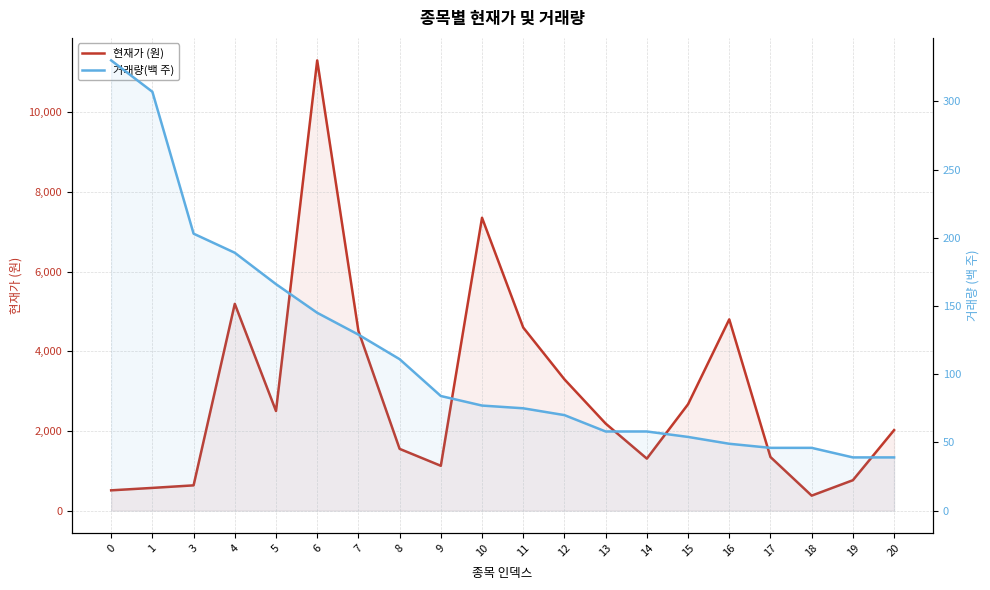

What is the spread (max minus min) of values at 0?

179